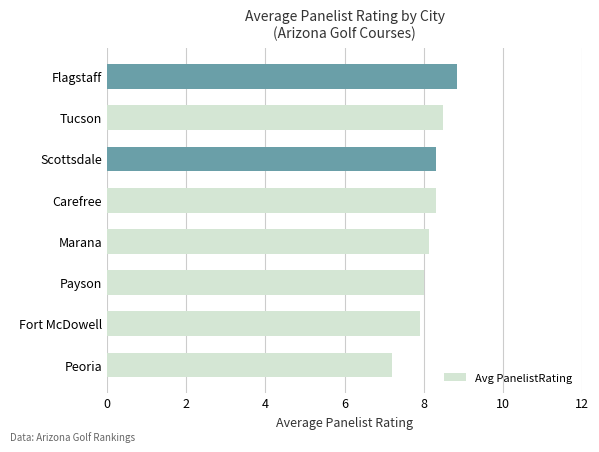

Between Tucson and Payson, which is larger?

Tucson